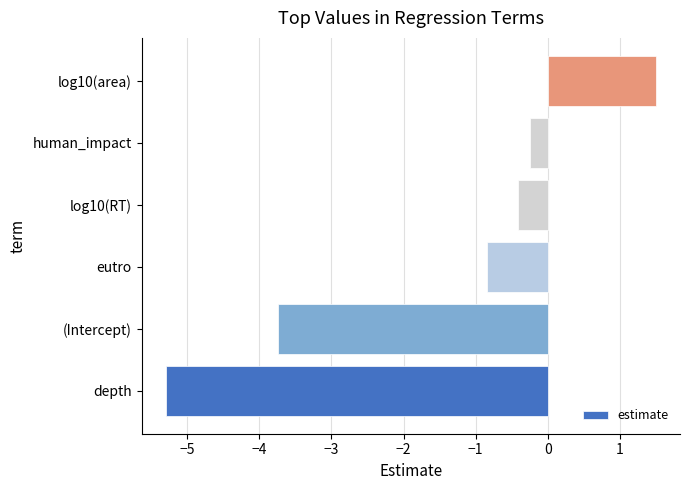

What is the smallest value displayed?

-5.3